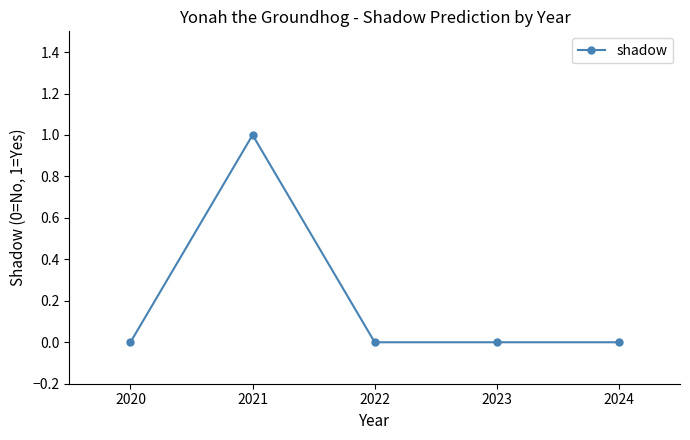

At which category does the data reach its first local peak?

2021